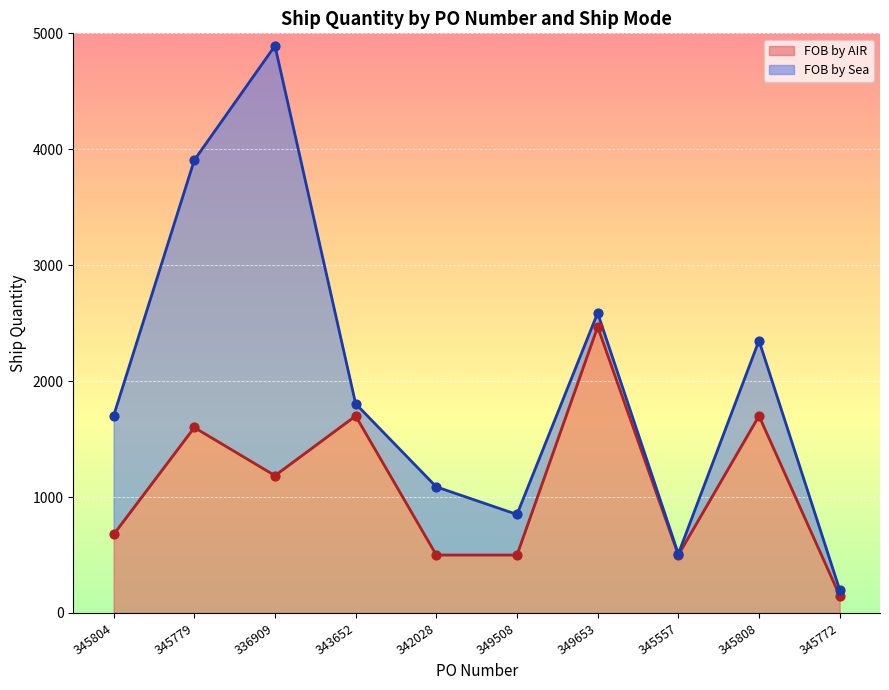

Approximately how many times larger is the value at 345808 compared to 345772?

11.3